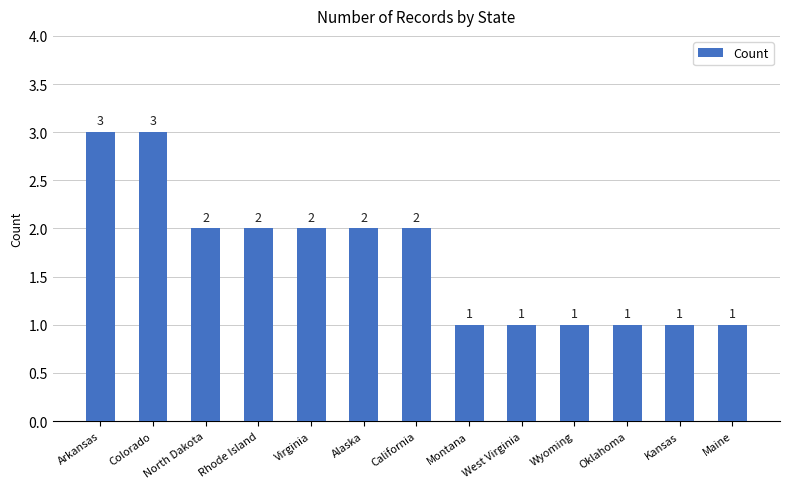

What is the maximum value shown in the chart?

3